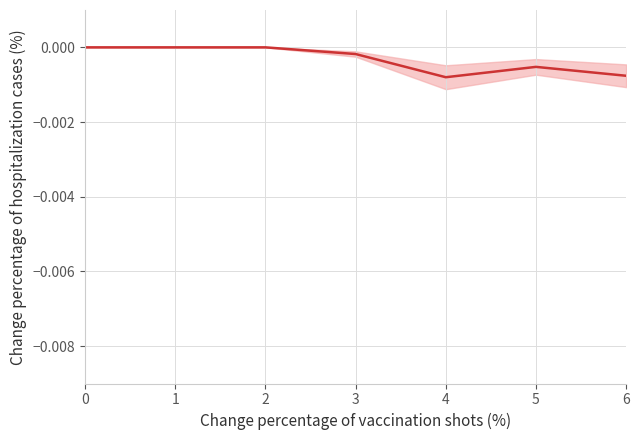

The value at 0 is -0.0. True or false?

True